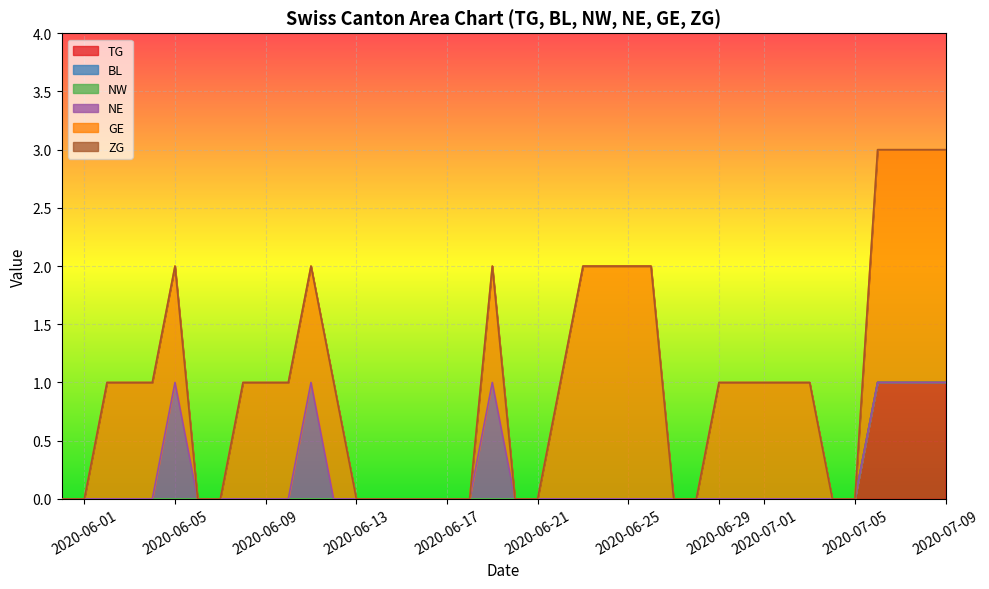

Which series has the largest range (max minus min)?

GE